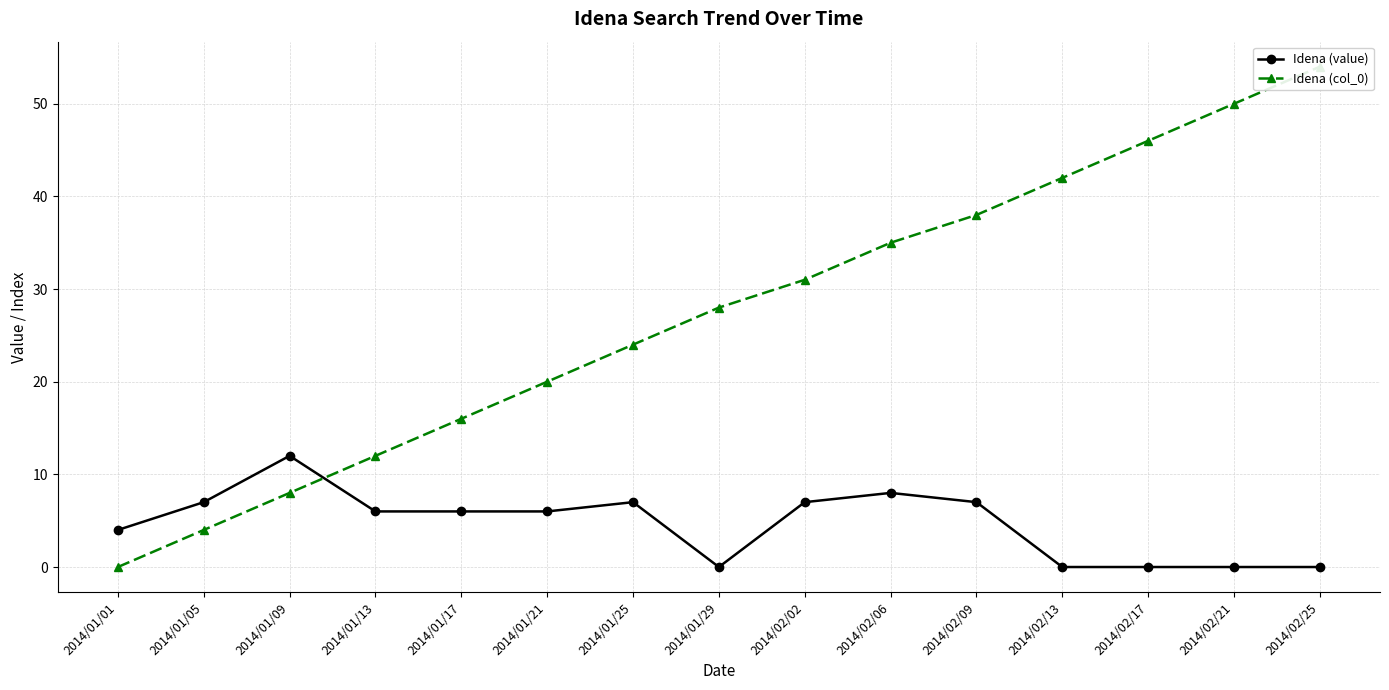

At how many categories does at least one series exceed 42?

3